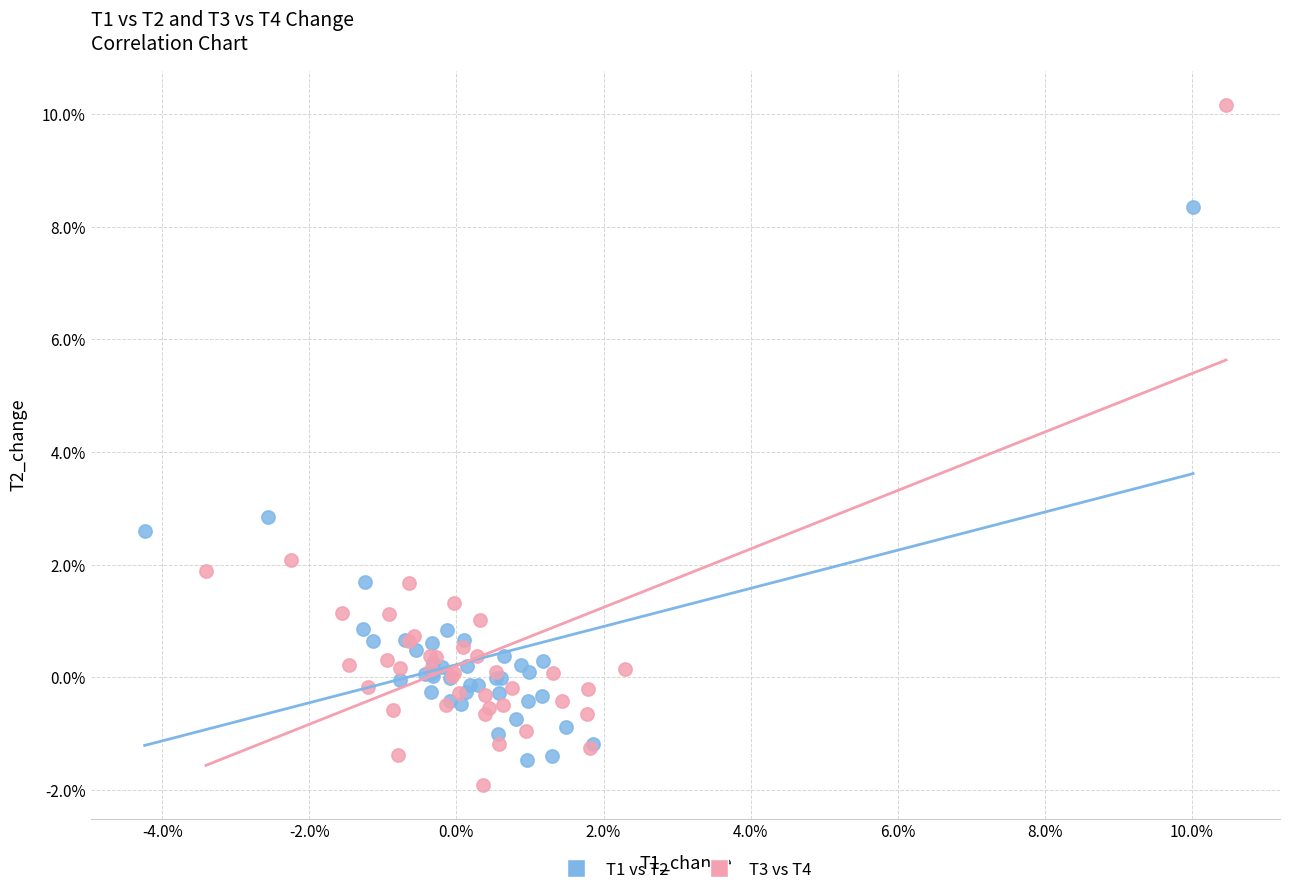

What are all the series names shown in the legend?

T1 vs T2, T3 vs T4